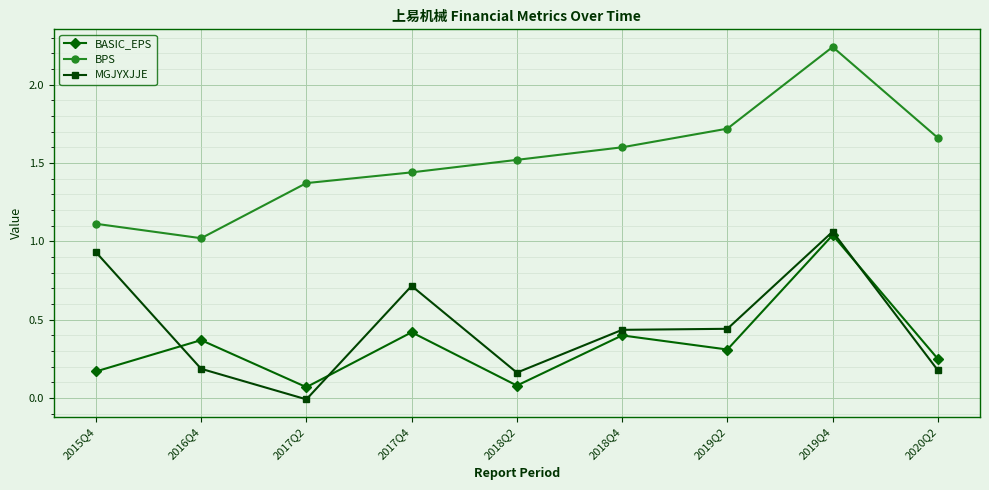

What is the spread (max minus min) of values at 2018Q4?

1.2